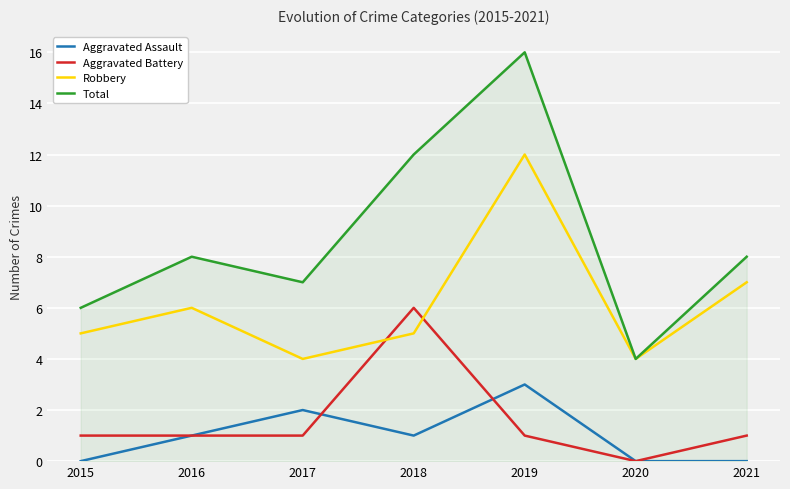

Reading left to right, transcribe all the data shown in this chart.

Aggravated Assault: 0	1	2	1	3	0	0
Aggravated Battery: 1	1	1	6	1	0	1
Robbery: 5	6	4	5	12	4	7
Total: 6	8	7	12	16	4	8